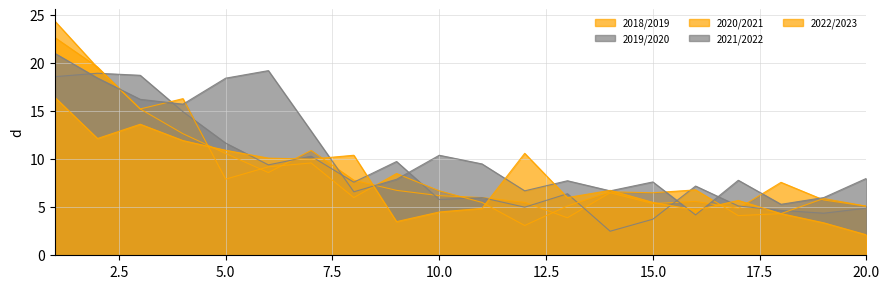

Reading left to right, list all the values displayed in this chart.

2018/2019: 22.6	19.6	15.2	12.6	10.6	8.6	10.9	7.8	6.8	6.2	6.0	5.5	3.9	6.5	5.4	5.6	4.9	7.6	5.8	5.1
2019/2020: 18.6	18.9	18.7	14.9	11.7	9.4	10.3	7.6	9.8	5.8	6.0	5.0	6.4	2.5	3.8	7.2	5.1	4.7	4.4	4.9
2020/2021: 24.4	19.5	15.2	16.3	7.9	9.2	9.6	6.0	8.5	6.7	5.5	3.1	5.1	6.6	6.5	6.8	4.1	4.3	5.9	5.1
2021/2022: 21.0	18.4	16.2	15.7	18.4	19.2	12.9	6.6	7.9	10.4	9.5	6.7	7.8	6.7	7.6	4.2	7.8	5.3	6.0	8.0
2022/2023: 16.4	12.1	13.6	11.9	10.9	10.1	10.0	10.4	3.5	4.5	4.9	10.6	6.0	6.8	5.5	4.7	5.7	4.3	3.4	2.1